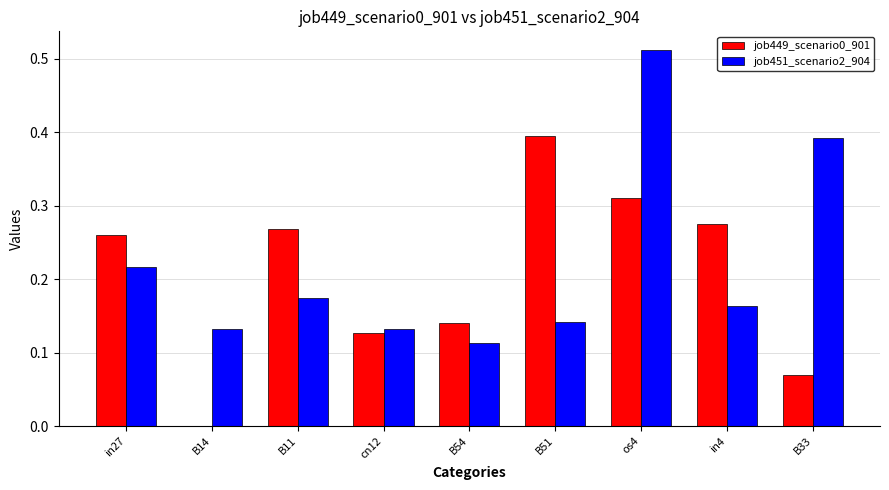

How many distinct data groups are displayed?

2